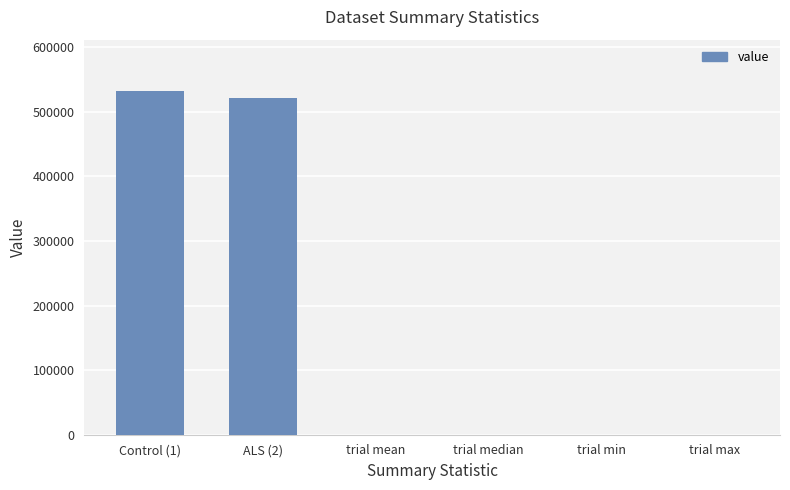

Which has a higher value, trial mean or ALS (2)?

ALS (2)